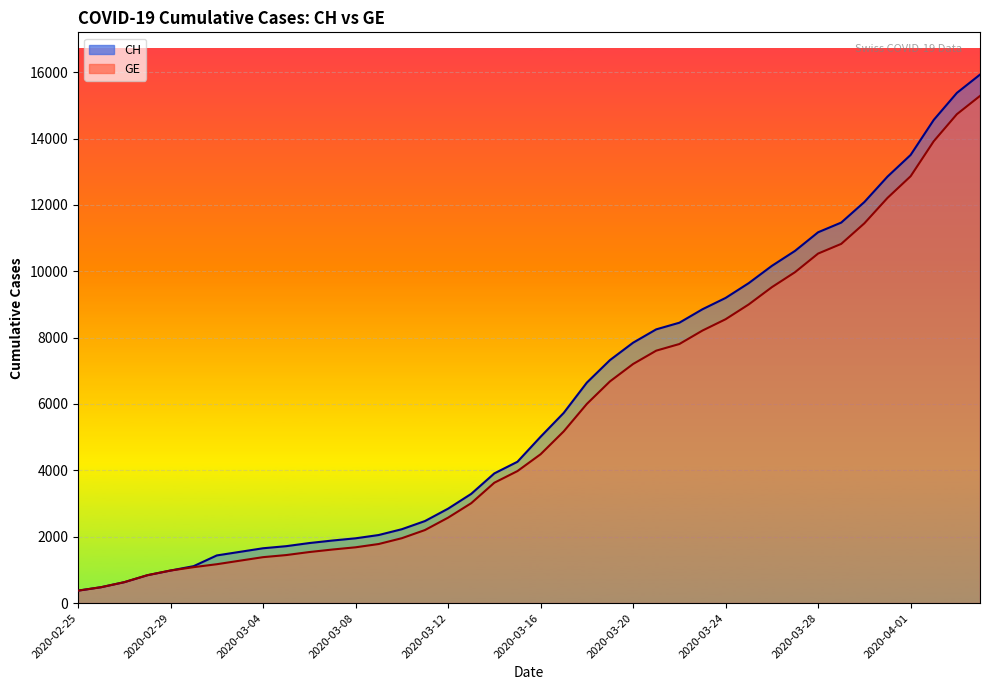

At which label is CH closest to 8150?

2020-03-21